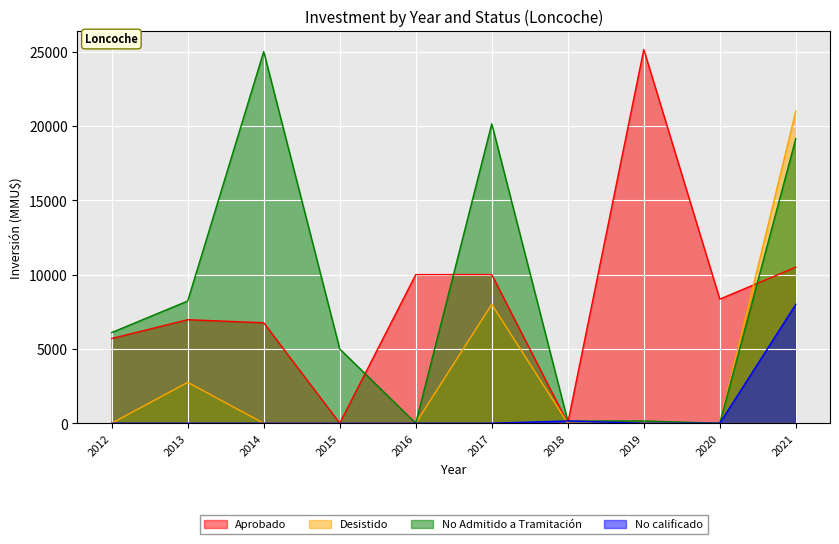

Where is Desistido nearest to the value 10500?

2017